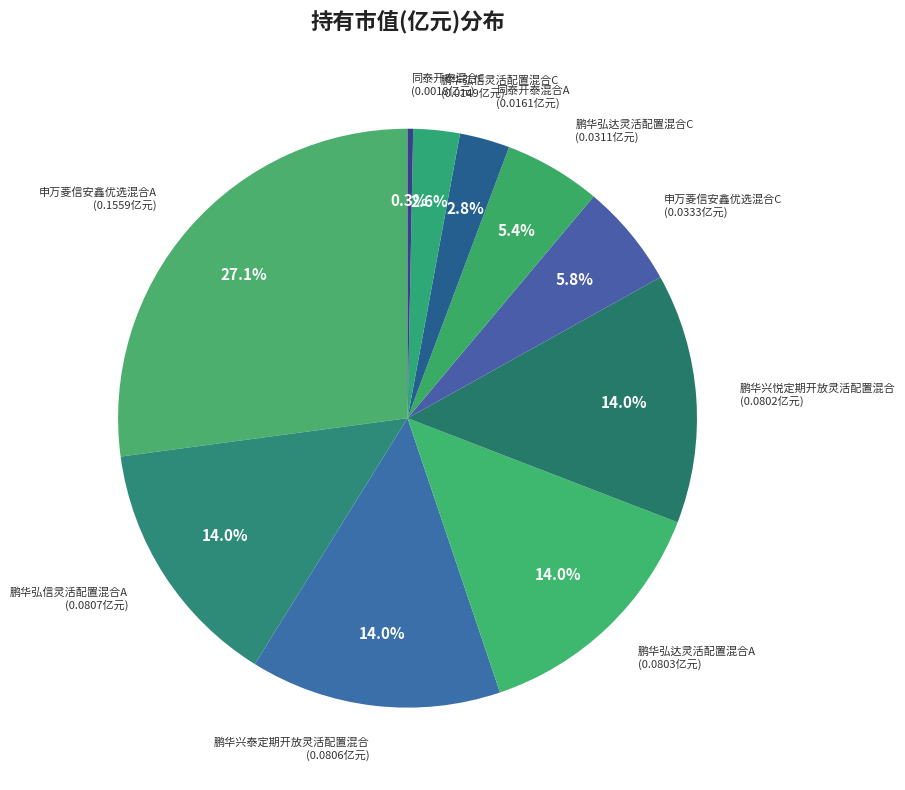

Is there any slice that represents more than half of the pie?

No